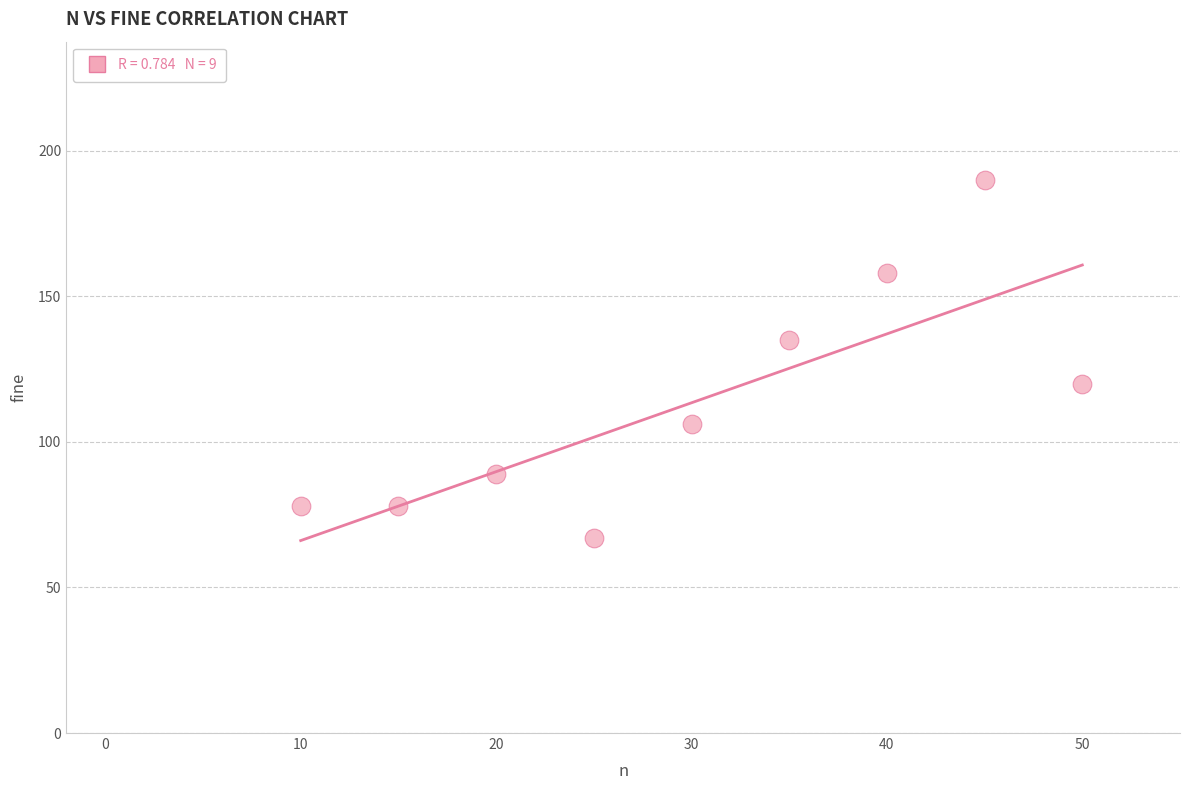

What is the range of Y values (max minus min)?

123